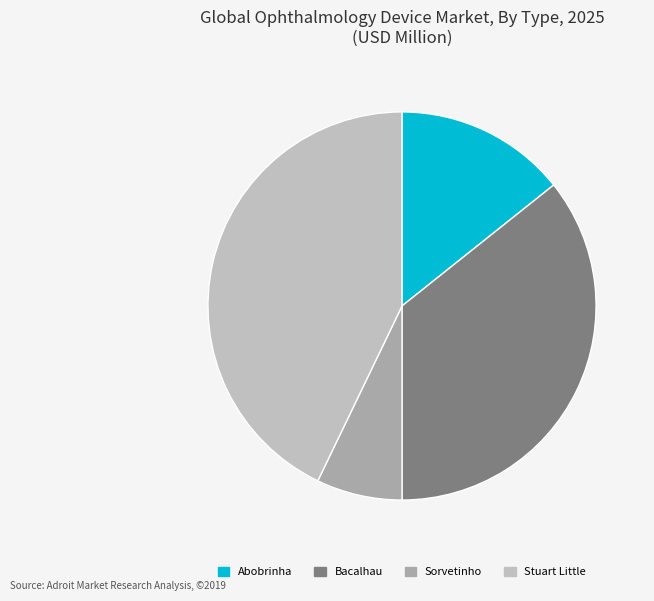

How much of the chart is everything except Stuart Little?

57.1%